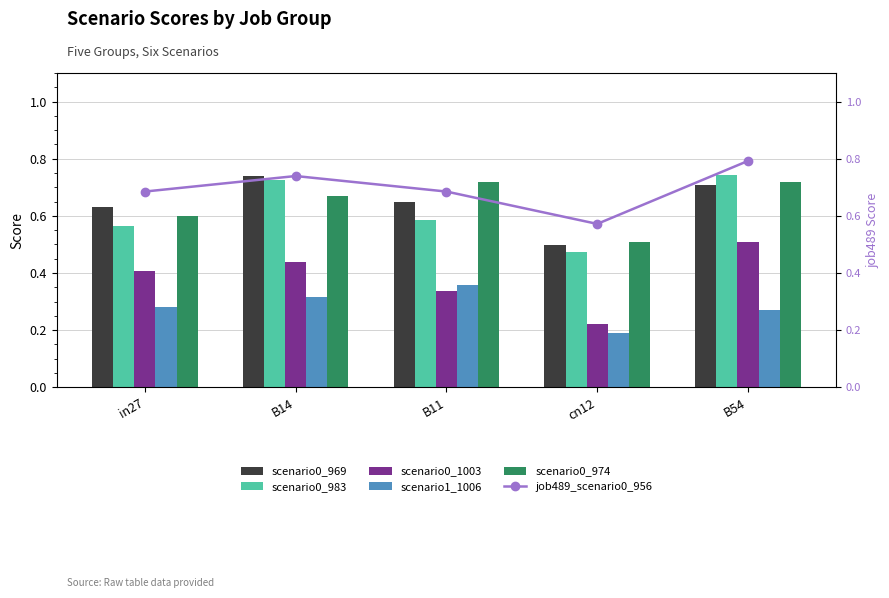

At which category does the chart reach its minimum across all series?

cn12